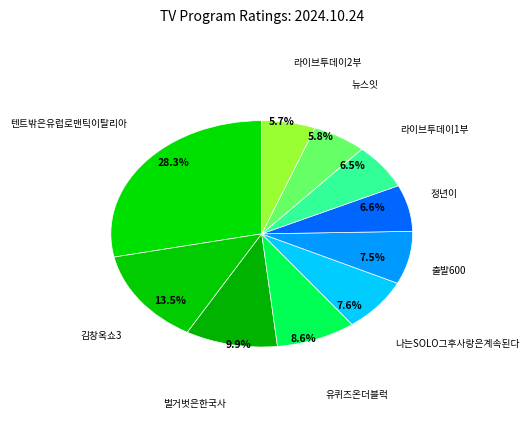

What percentage is NOT represented by 출발600?

92.5%